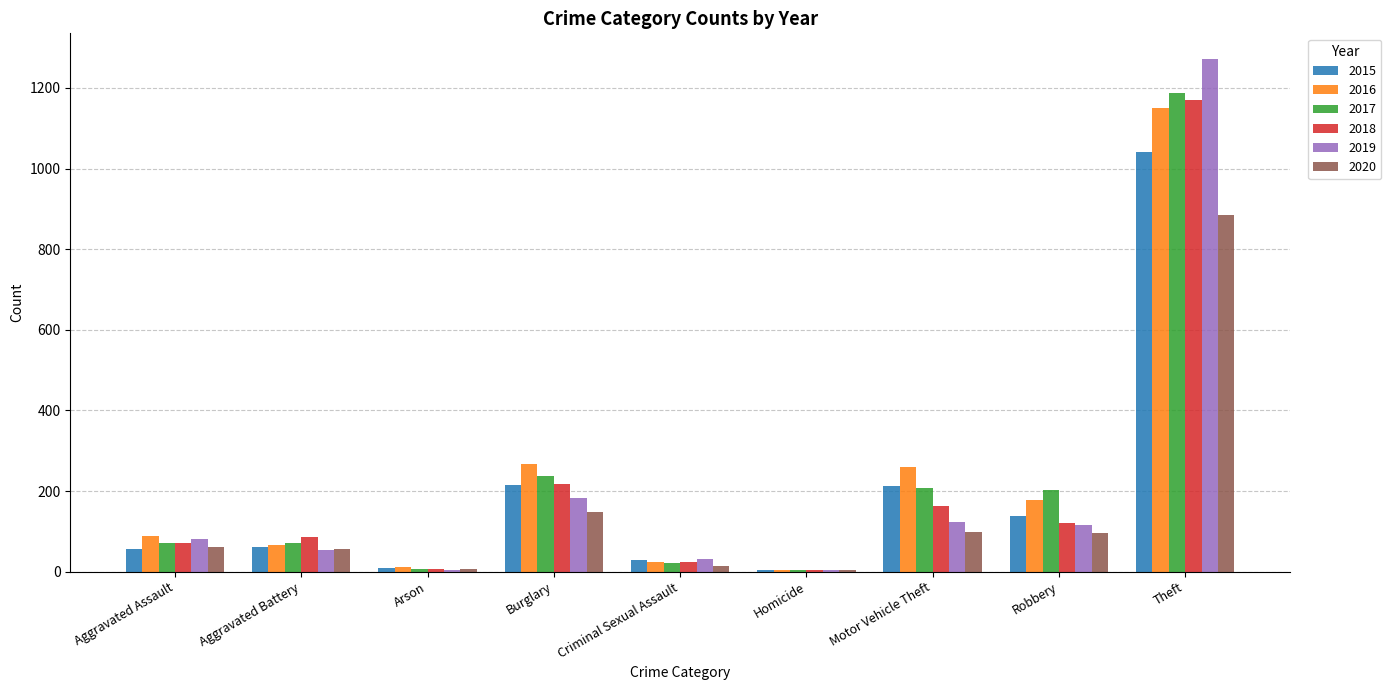

At which label is 2019 closest to 638?

Burglary